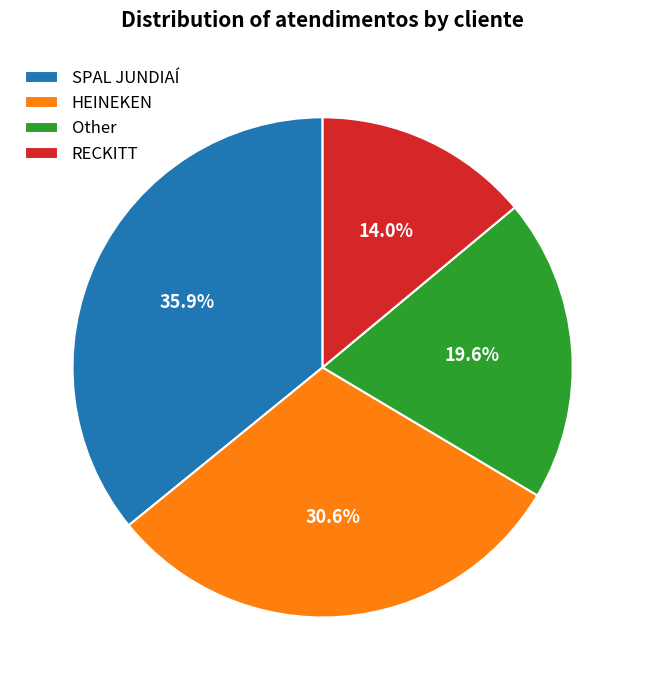

How many slices are in this pie chart?

4